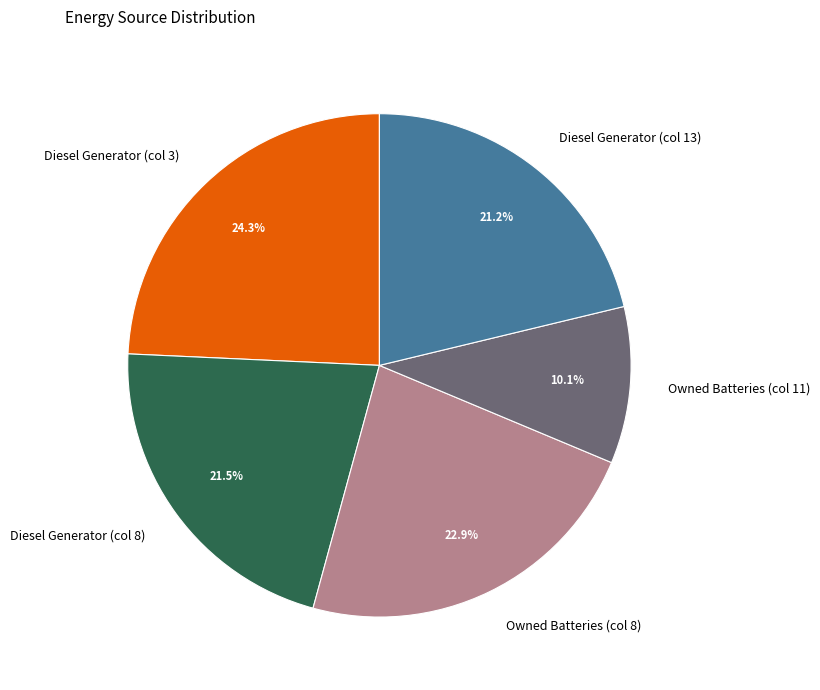

Which has a higher value, Diesel Generator (col 3) or Diesel Generator (col 8)?

Diesel Generator (col 3)